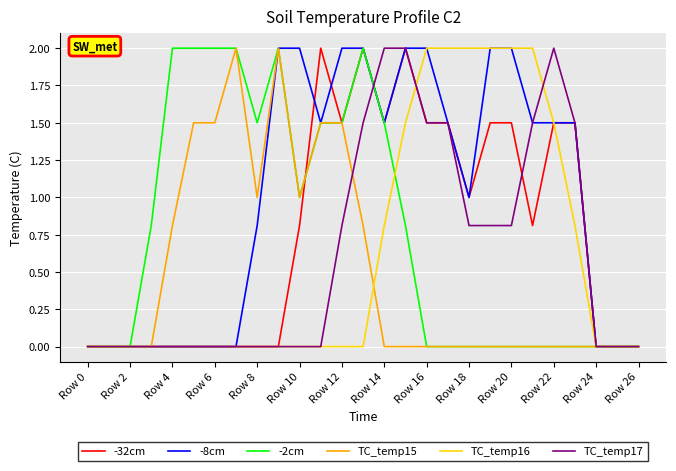

Which series has the largest total across all categories?

-8cm